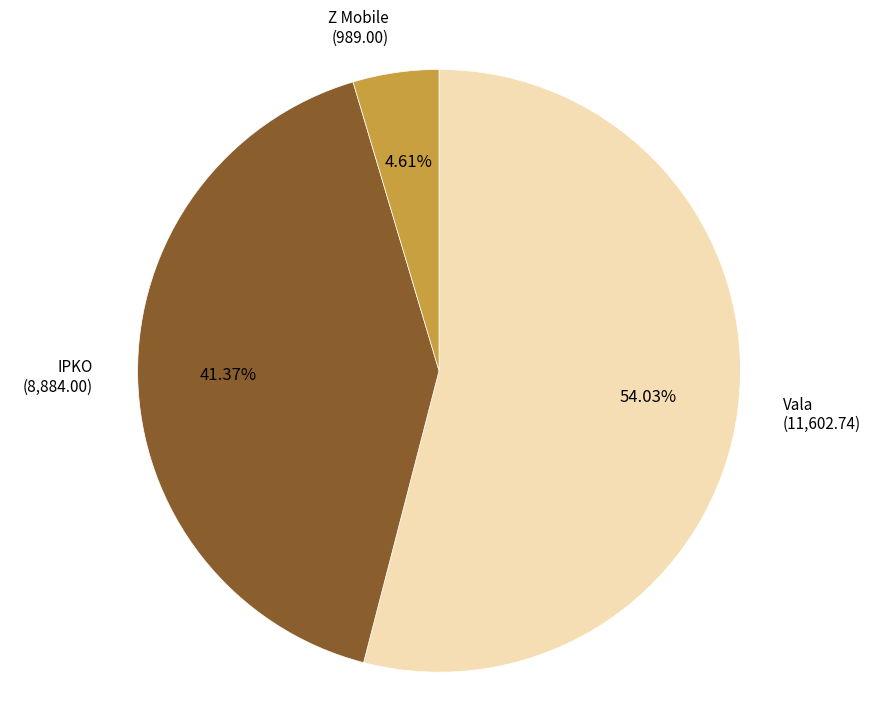

What is the total percentage of Z Mobile and IPKO?

46.0%